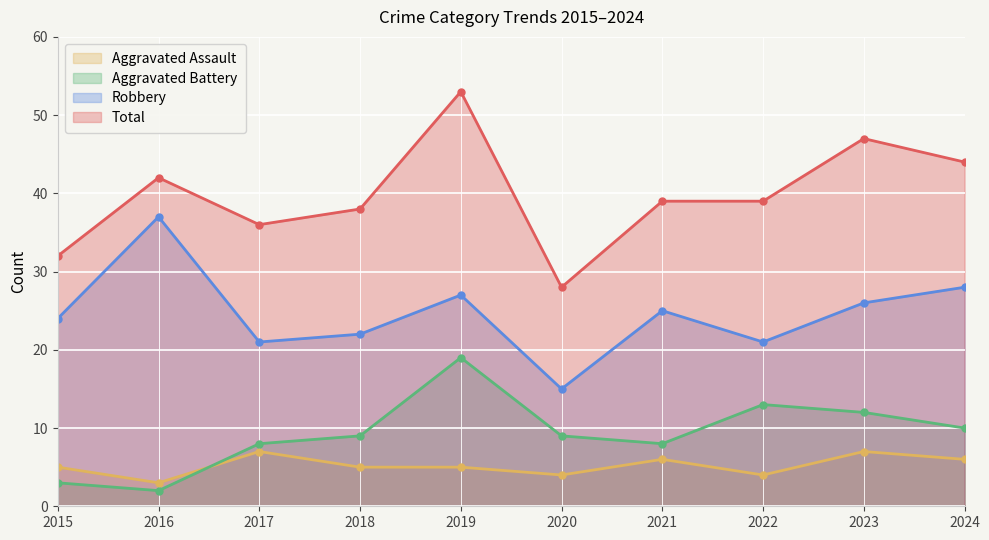

How many lines are shown in the chart?

4